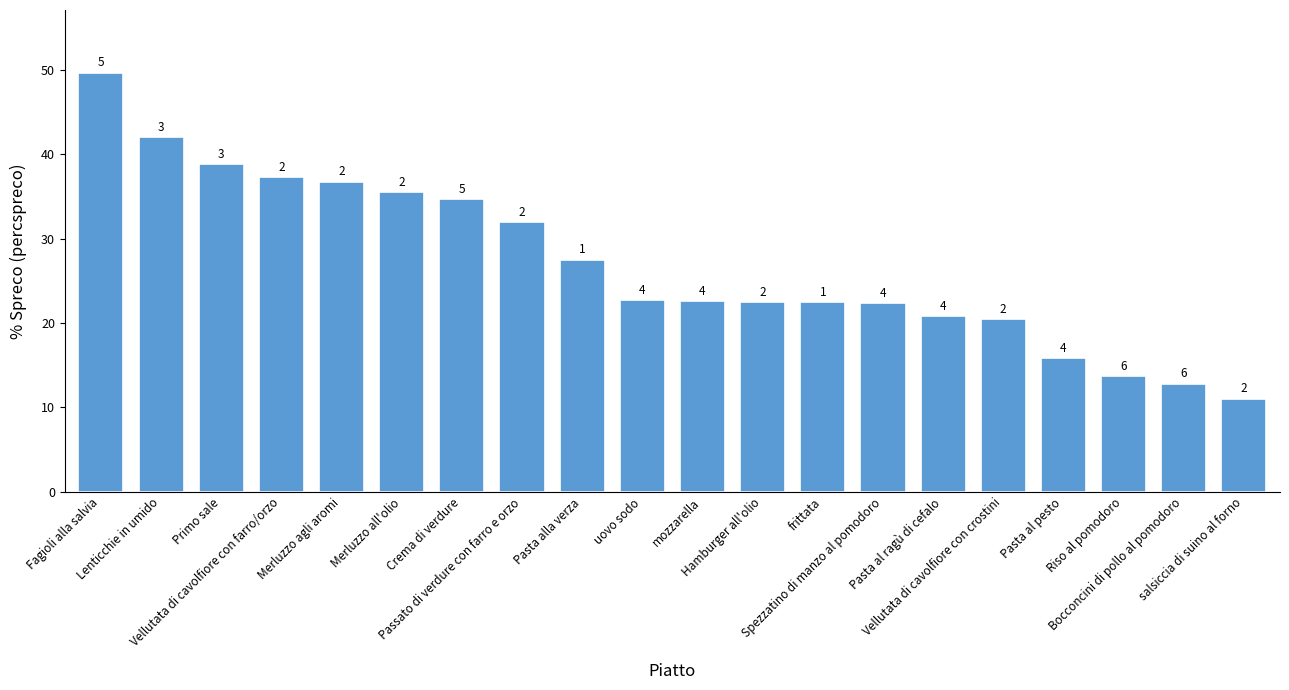

How many bars are there in total?

20